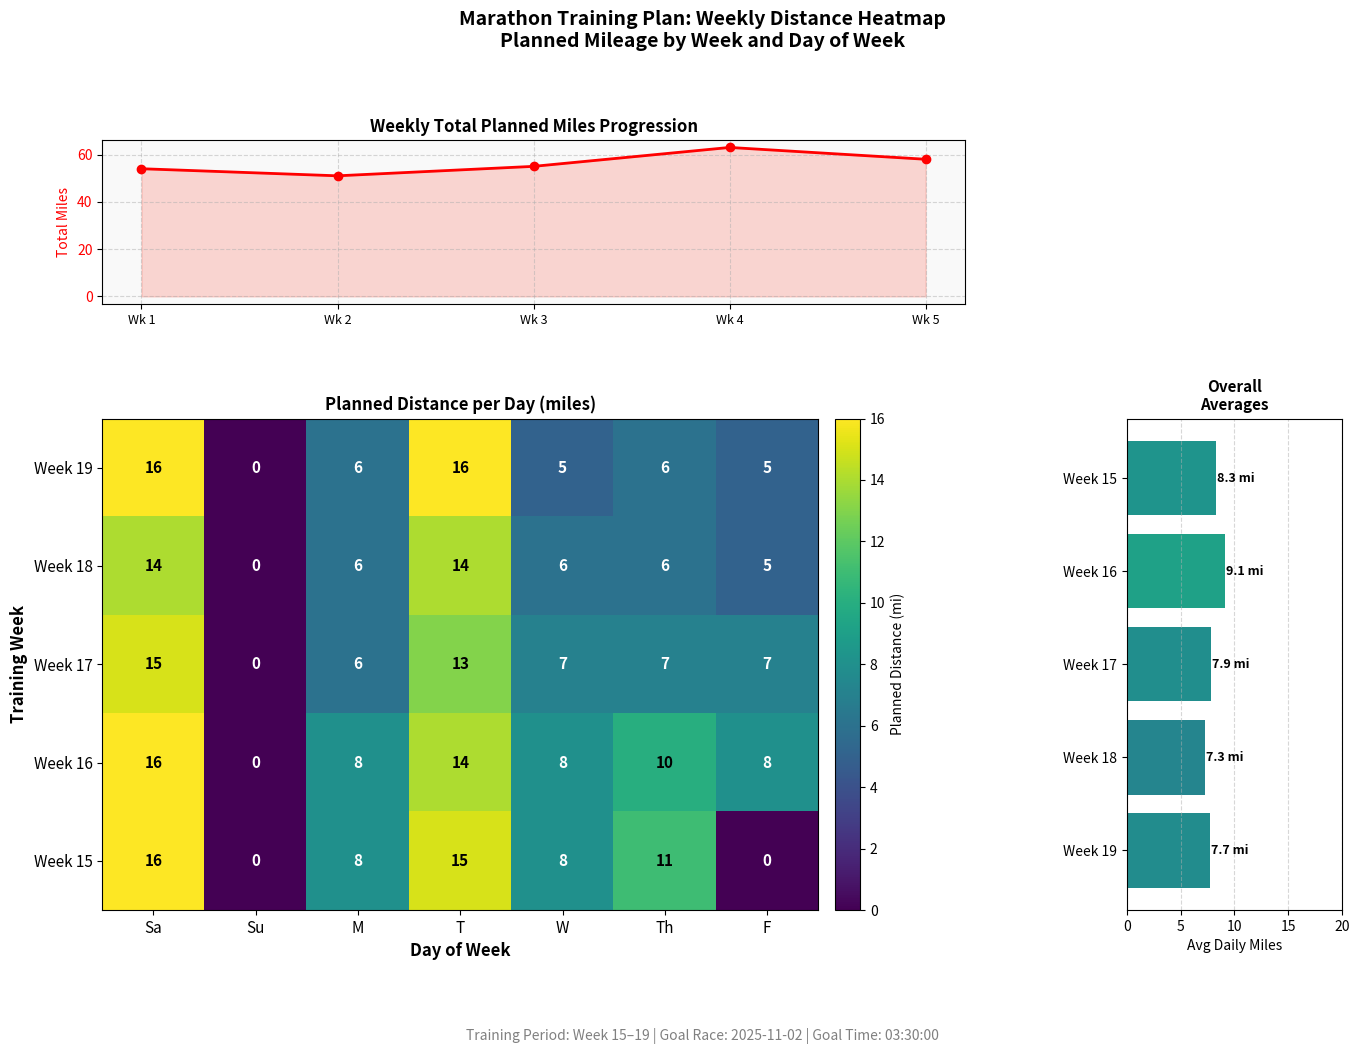

Reading right to left, what are all the values shown in this chart?

Week 19: 5	6	5	16	6	0	16
Week 18: 5	6	6	14	6	0	14
Week 17: 7	7	7	13	6	0	15
Week 16: 8	10	8	14	8	0	16
Week 15: 0	11	8	15	8	0	16